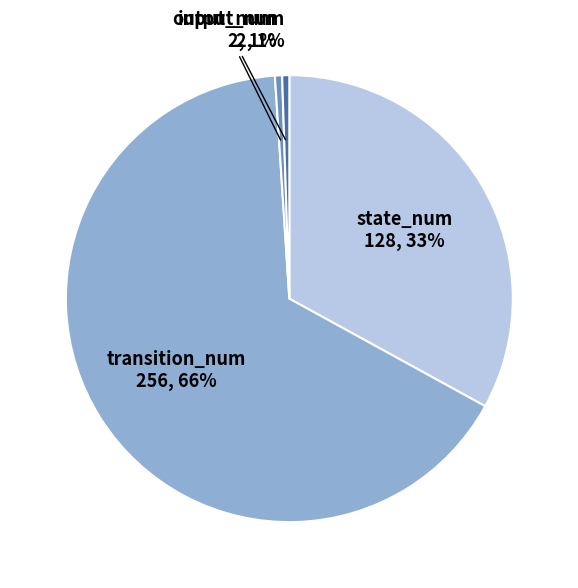

To the nearest percent, what is the average slice percentage?

25%